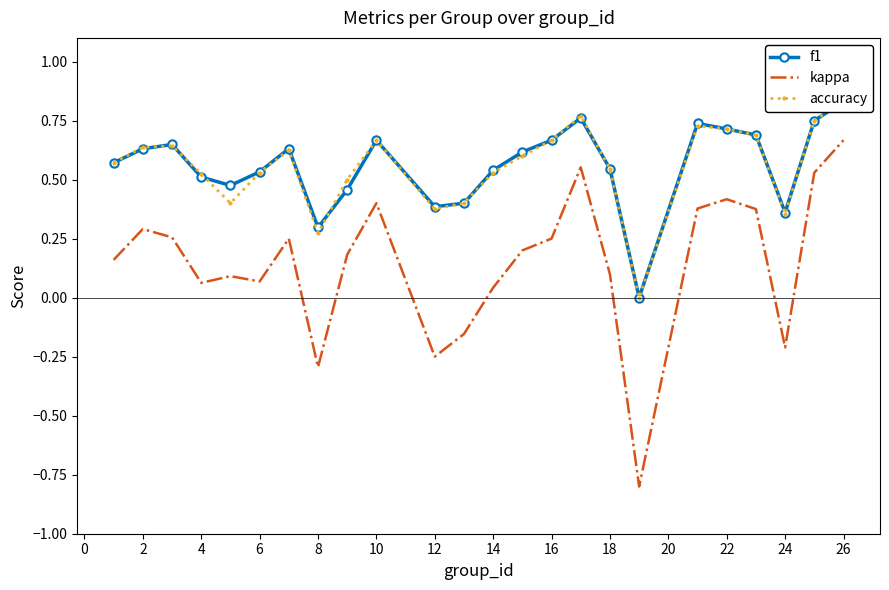

At which label does kappa reach its peak?

26